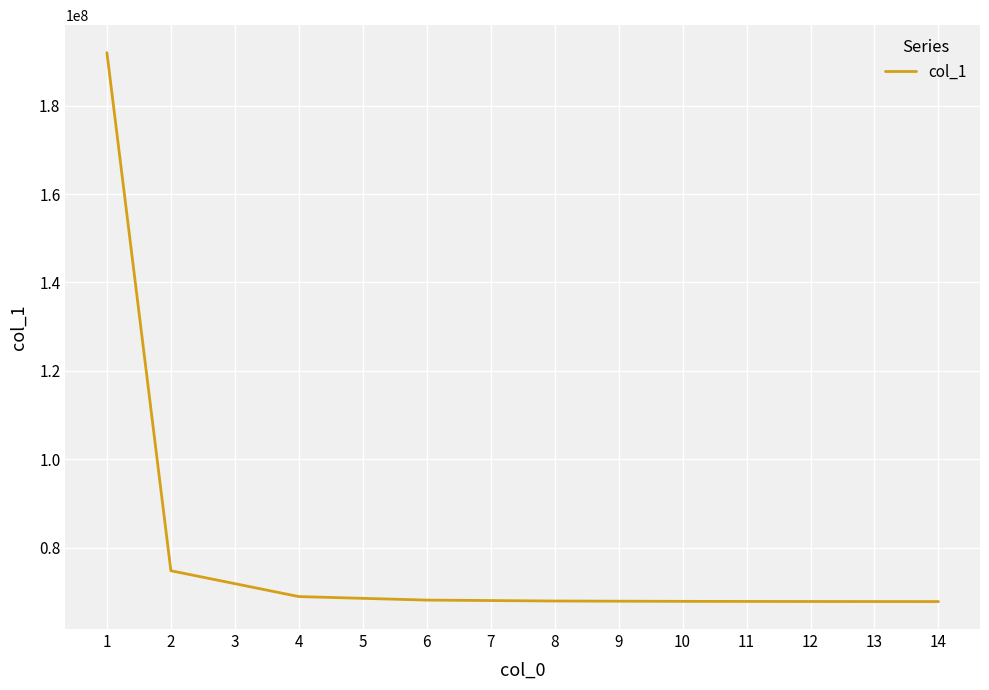

What is the smallest value displayed?

67808380.2